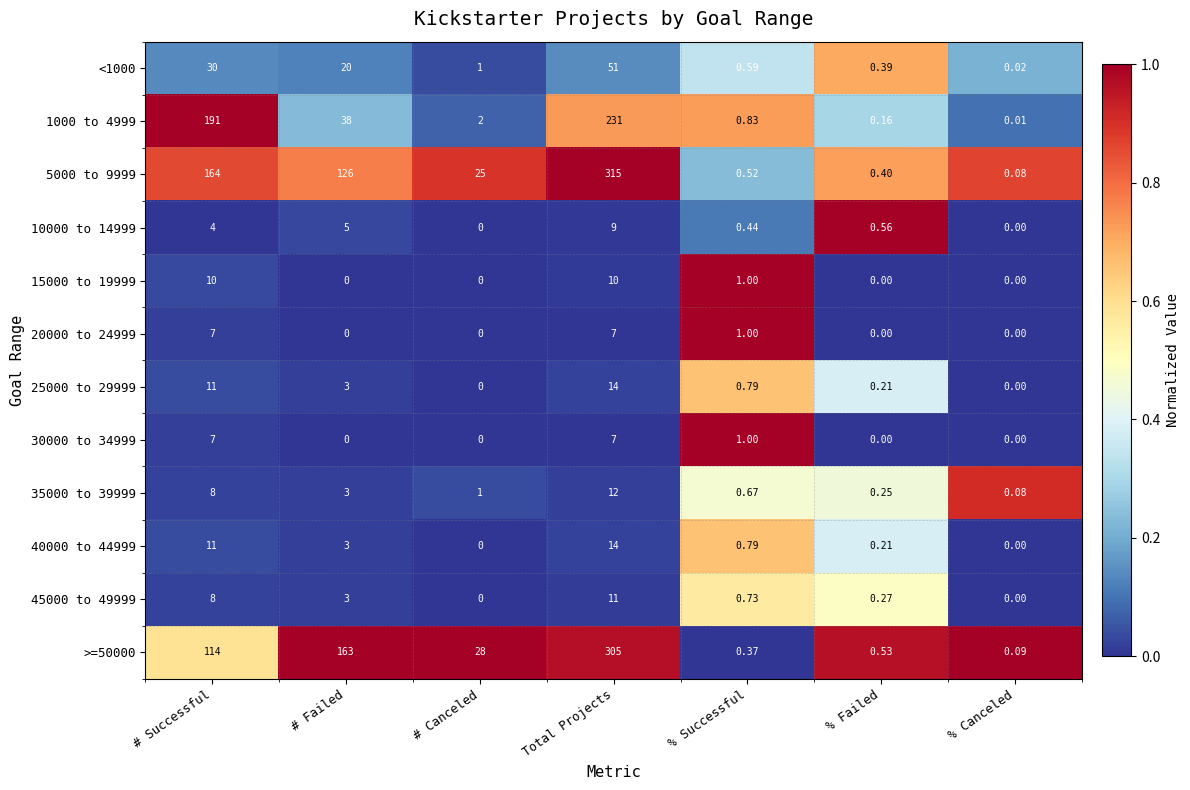

How many series are shown in this chart?

12